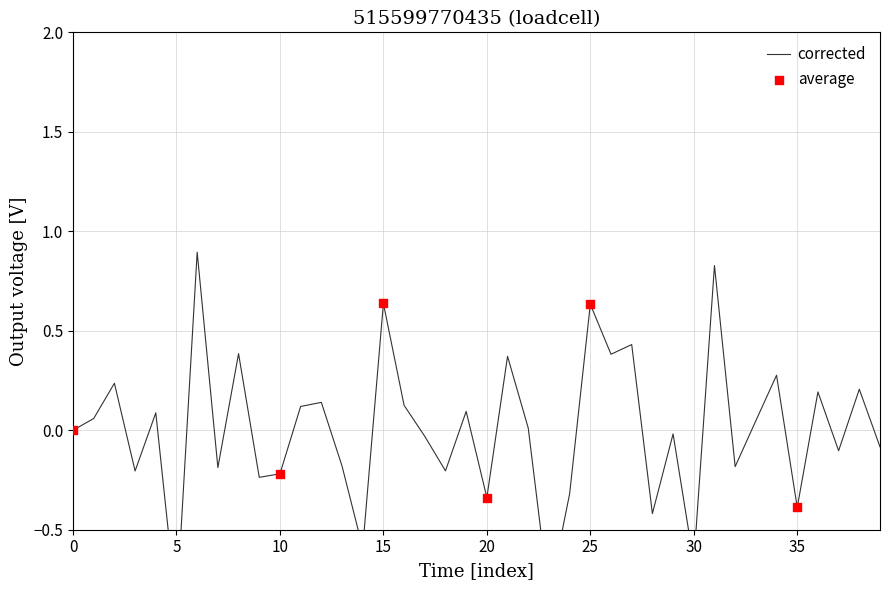

What is the change in value from 30 to 38?

-0.7